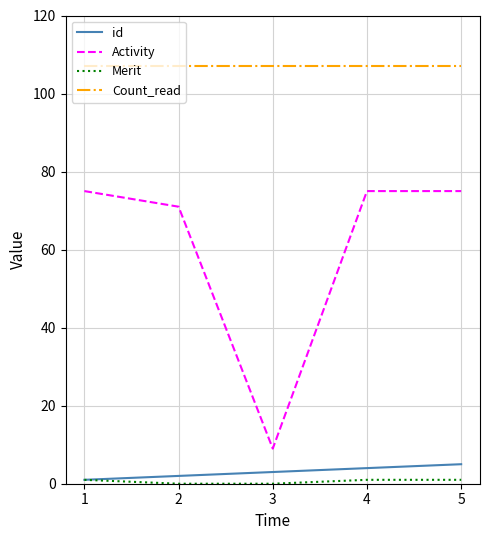

Is the value of Activity at 1 greater than the value of id at 1?

Yes